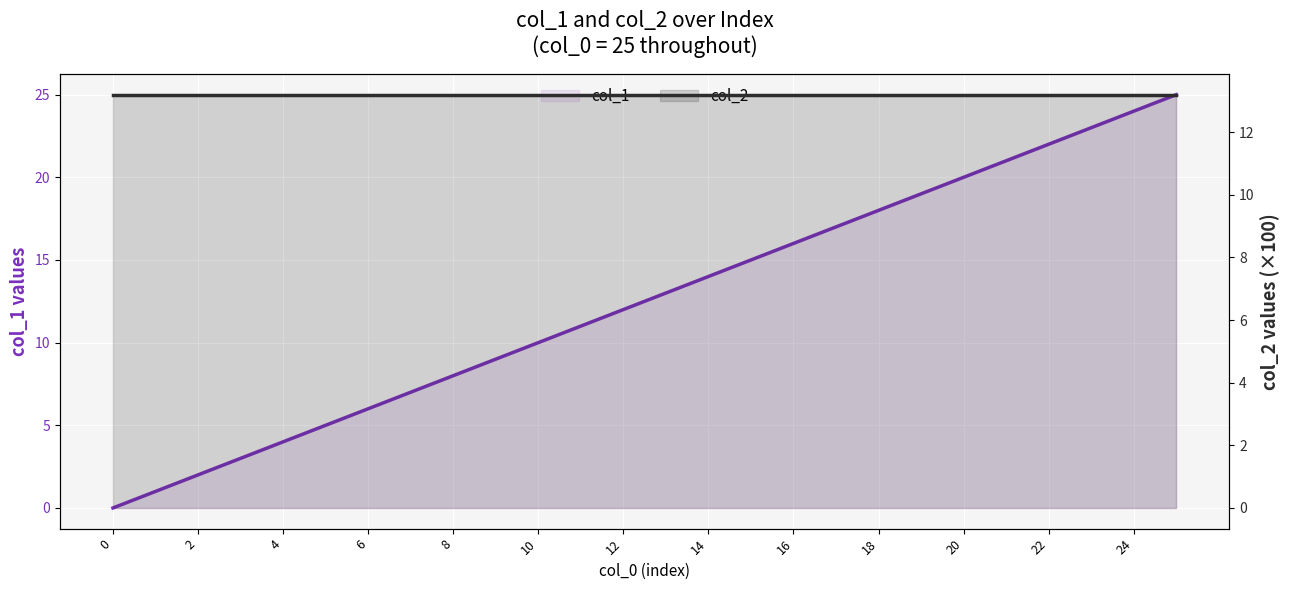

What is the maximum value shown in the chart?

25.0